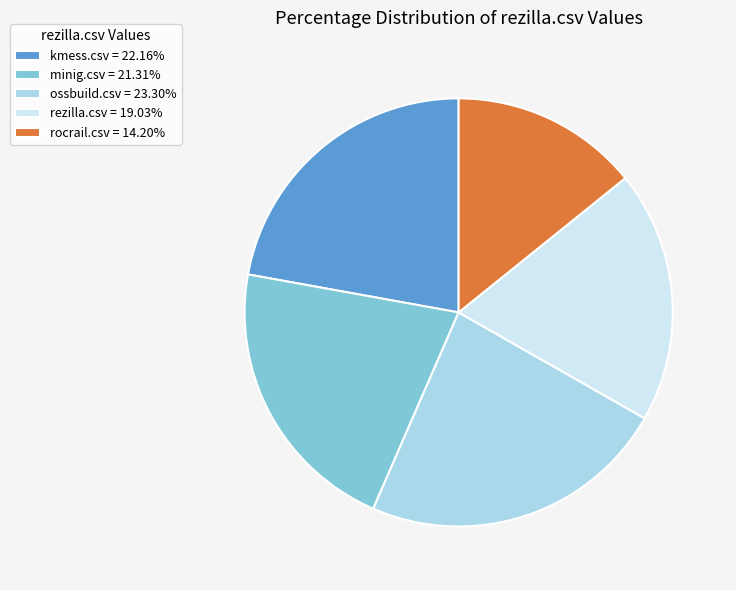

Does rezilla.csv = 19.03% account for over 50% of the chart?

No